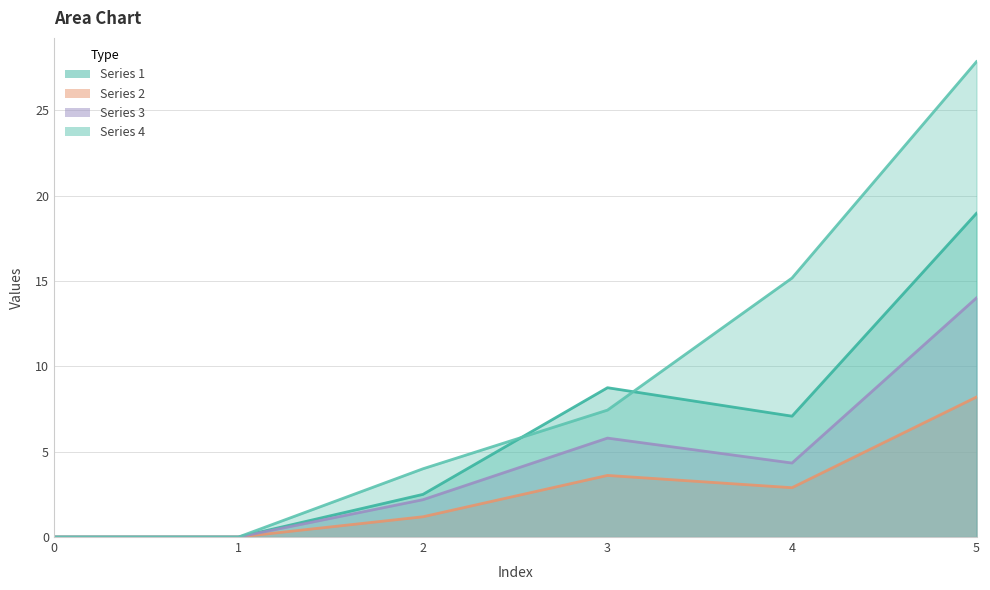

How many categories are shown in the chart?

6